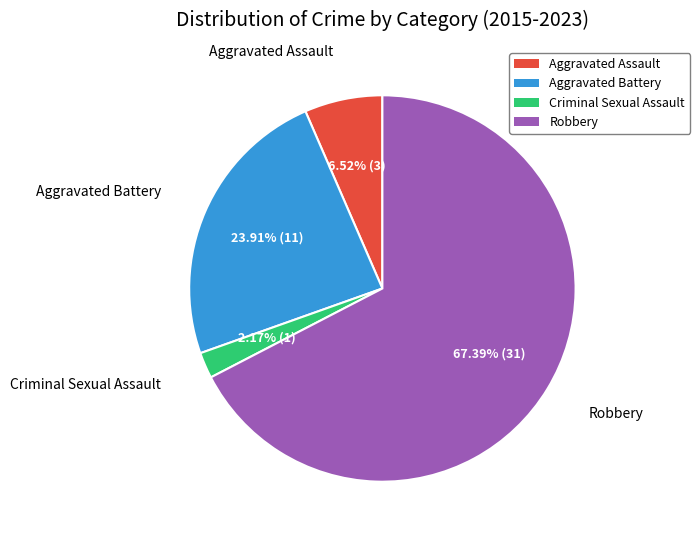

What percentage is the Aggravated Battery slice, to the nearest percent?

24%